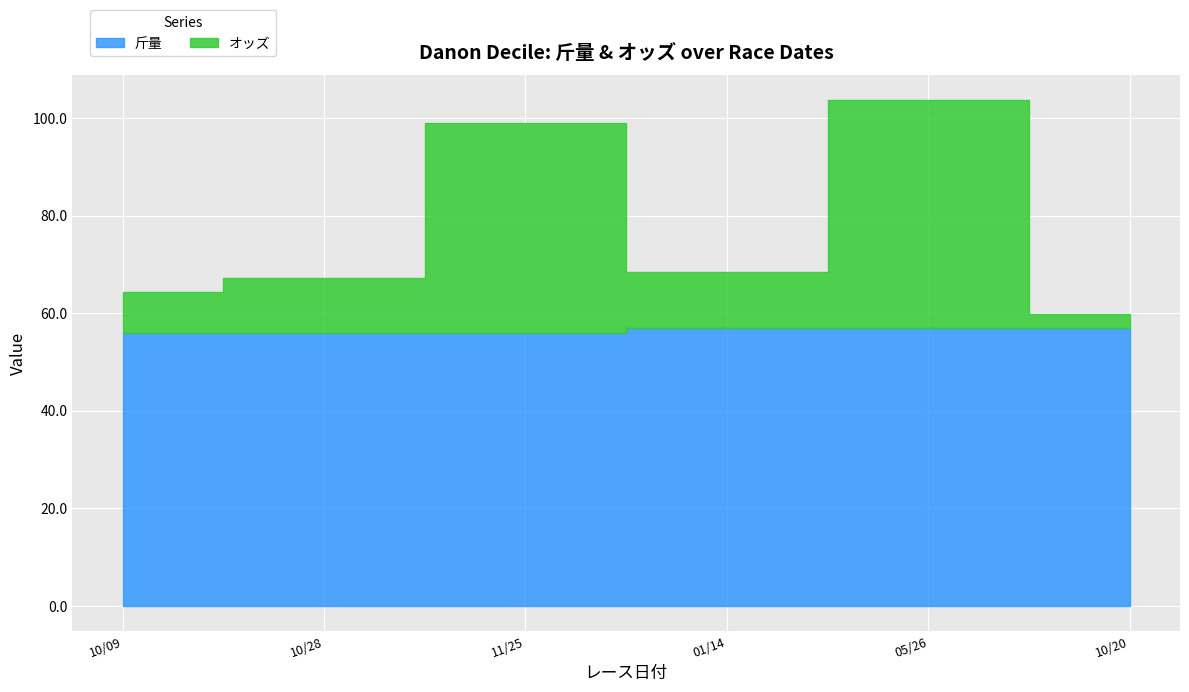

At which label does 斤量 reach its minimum?

2023/10/09